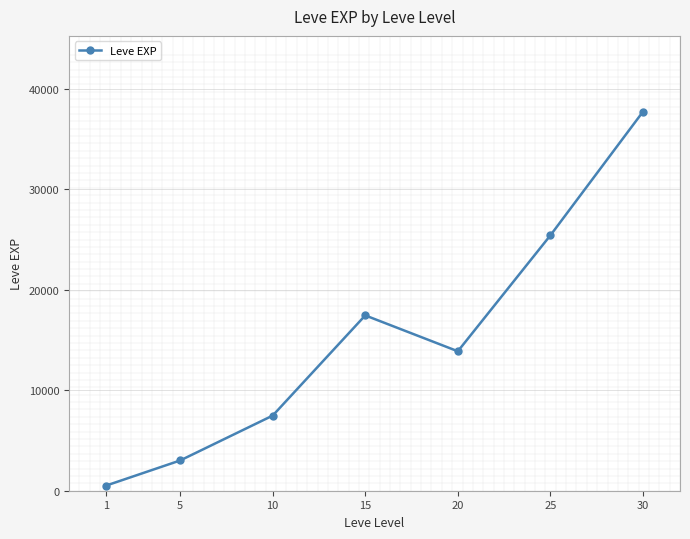

How many points are lower than both their immediate neighbors (excluding endpoints)?

1